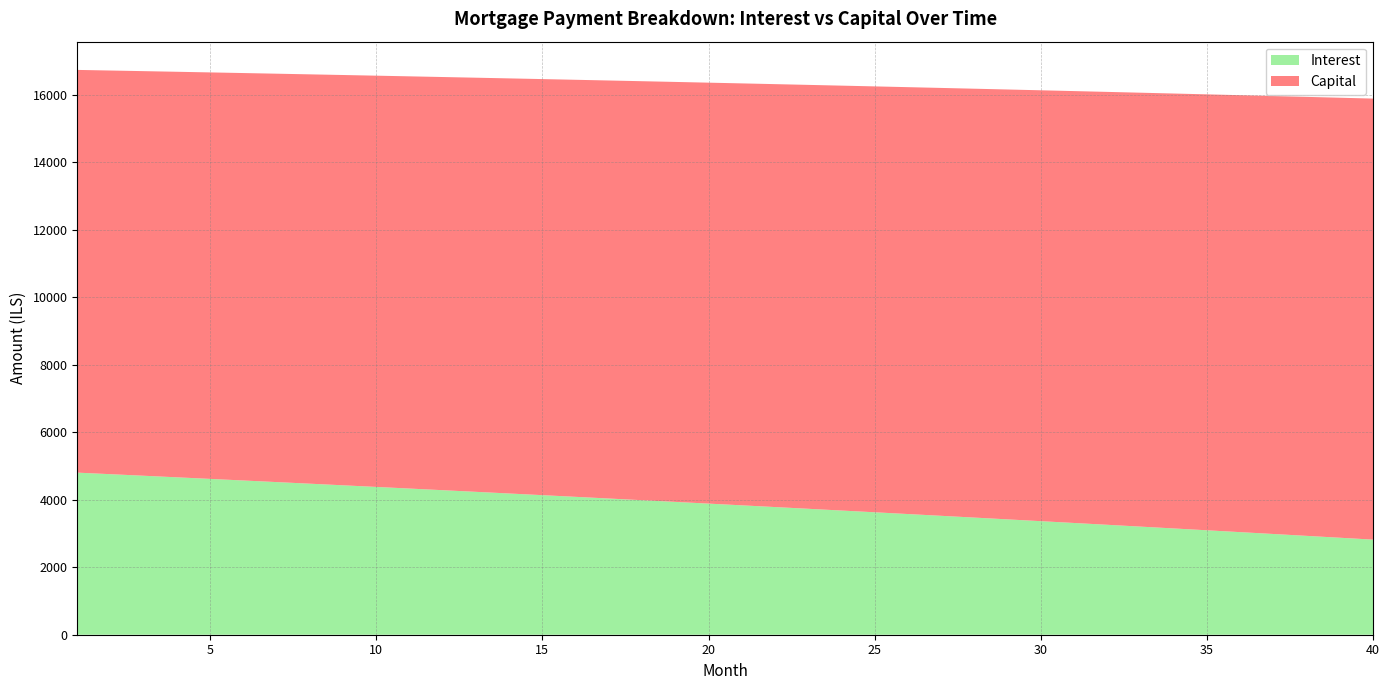

Reading left to right, what are all the values shown in this chart?

interest: 1=4802.8	2=4756.7	3=4710.4	4=4663.8	5=4617.0	6=4569.9	7=4522.6	8=4475.0	9=4427.2	10=4379.2	11=4330.8	12=4282.3	13=4233.5	14=4184.4	15=4135.1	16=4085.6	17=4035.7	18=3985.7	19=3935.3	20=3884.8	21=3833.9	22=3782.8	23=3731.5	24=3679.8	25=3628.0	26=3575.8	27=3523.4	28=3470.7	29=3417.8	30=3364.6	31=3311.1	32=3257.4	33=3203.4	34=3149.1	35=3094.6	36=3039.8	37=2984.7	38=2929.3	39=2873.7	40=2817.8
capital: 1=11932.5	2=11960.4	3=11988.3	4=12016.3	5=12044.3	6=12072.4	7=12100.6	8=12128.8	9=12157.1	10=12185.5	11=12213.9	12=12242.4	13=12271.0	14=12299.6	15=12328.3	16=12357.1	17=12385.9	18=12414.8	19=12443.8	20=12472.8	21=12501.9	22=12531.1	23=12560.3	24=12589.6	25=12619.0	26=12648.4	27=12678.0	28=12707.5	29=12737.2	30=12766.9	31=12796.7	32=12826.6	33=12856.5	34=12886.5	35=12916.6	36=12946.7	37=12976.9	38=13007.2	39=13037.5	40=13068.0